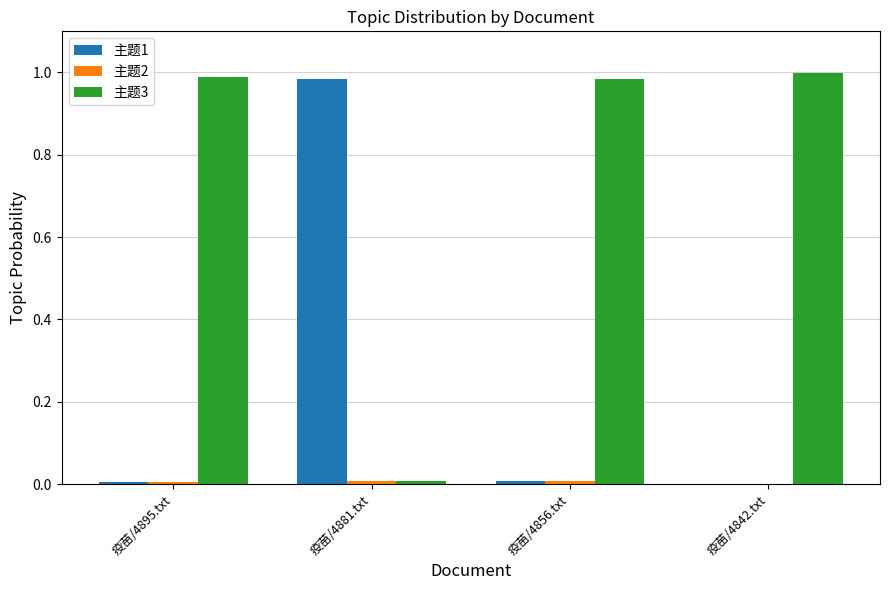

True or false: 主题1 has a value of 0.0 at 疫苗/4856.txt.

True